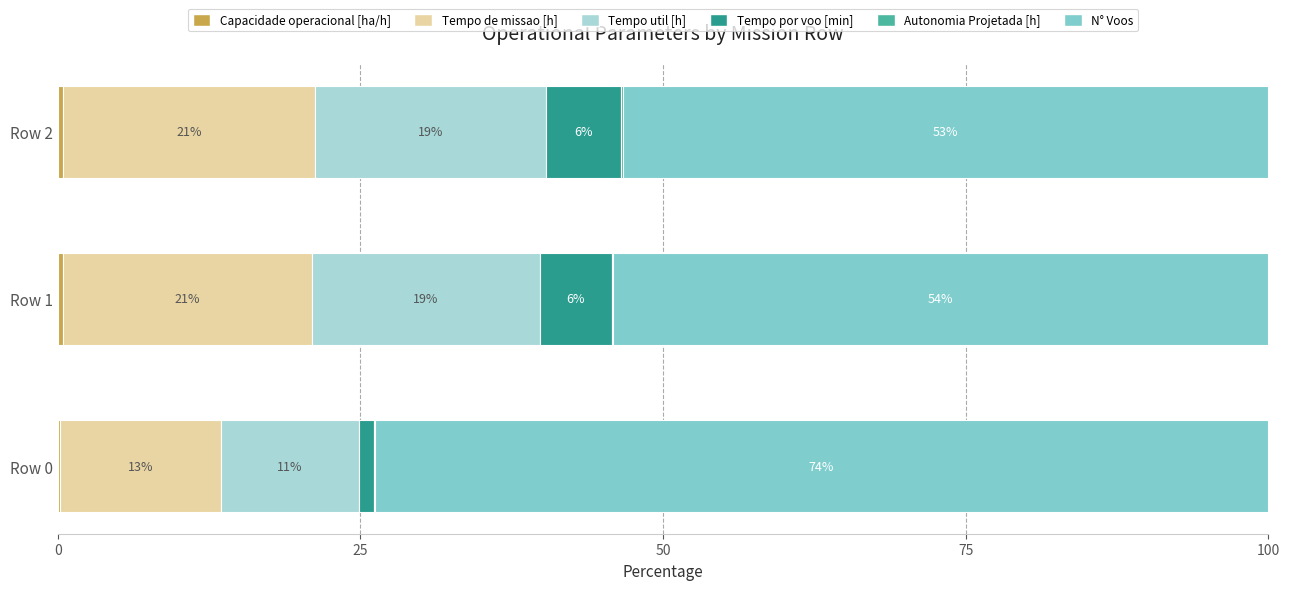

What are all the series names shown in the legend?

Capacidade operacional [ha/h], Tempo de missao [h], Tempo util [h], Tempo por voo [min], Autonomia Projetada [h], N° Voos